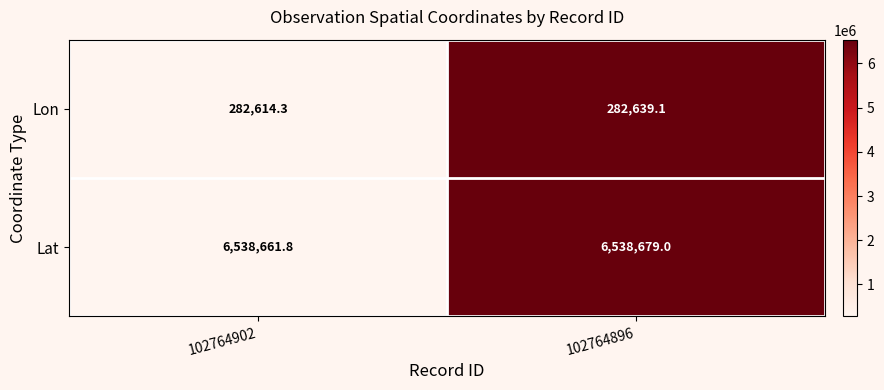

The Lon series shows 149232.0 at 102764902. True or false?

False